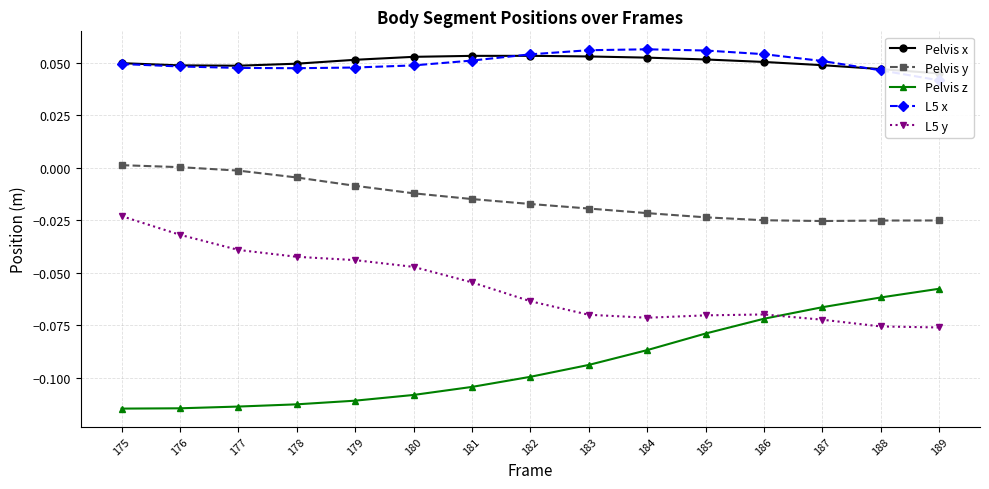

True or false: Pelvis z and L5 x intersect in this chart.

False